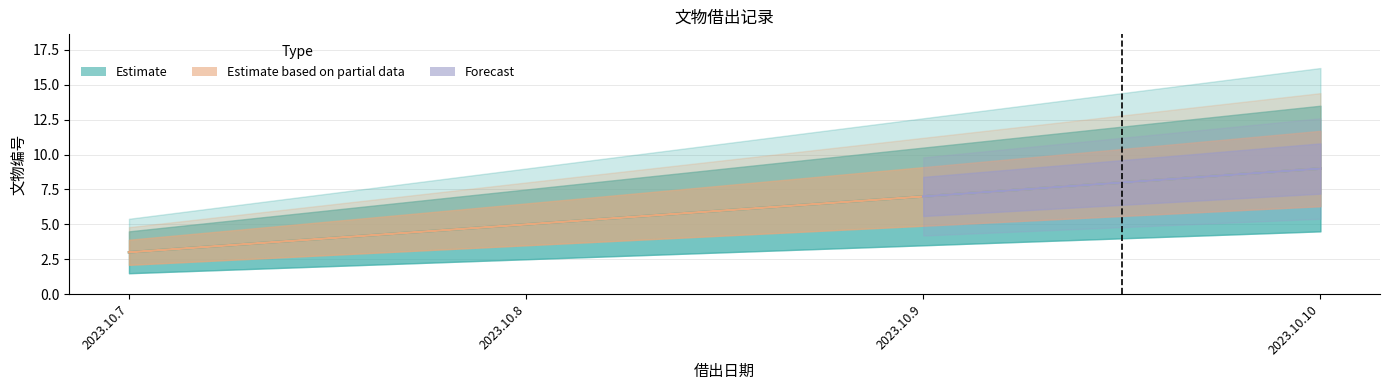

True or false: the data shows 5 at 2023.10.7.

False